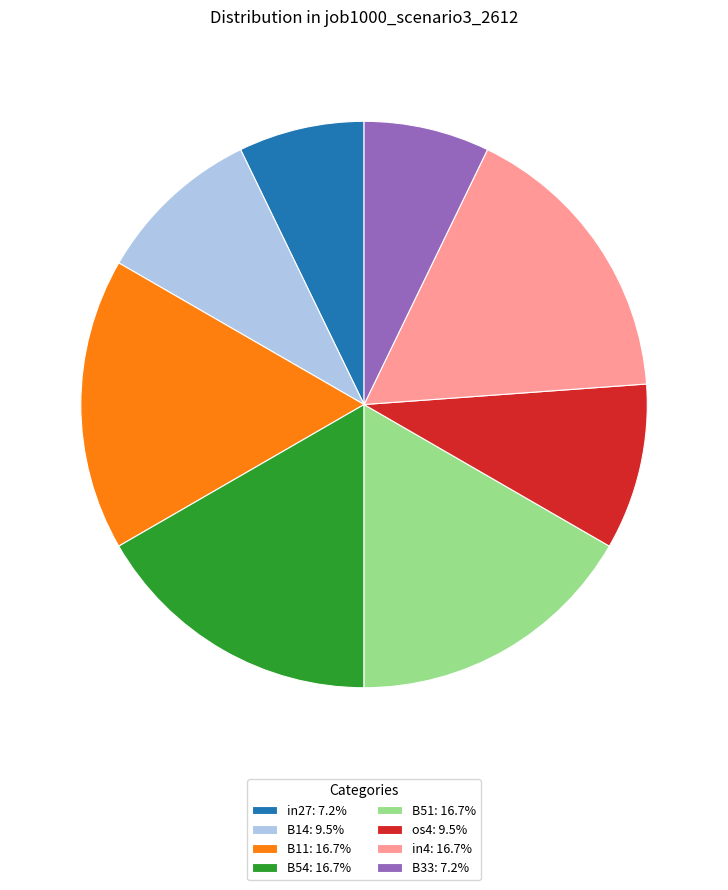

Do in4: 16.7% and B54: 16.7% together represent more than half of the pie?

No